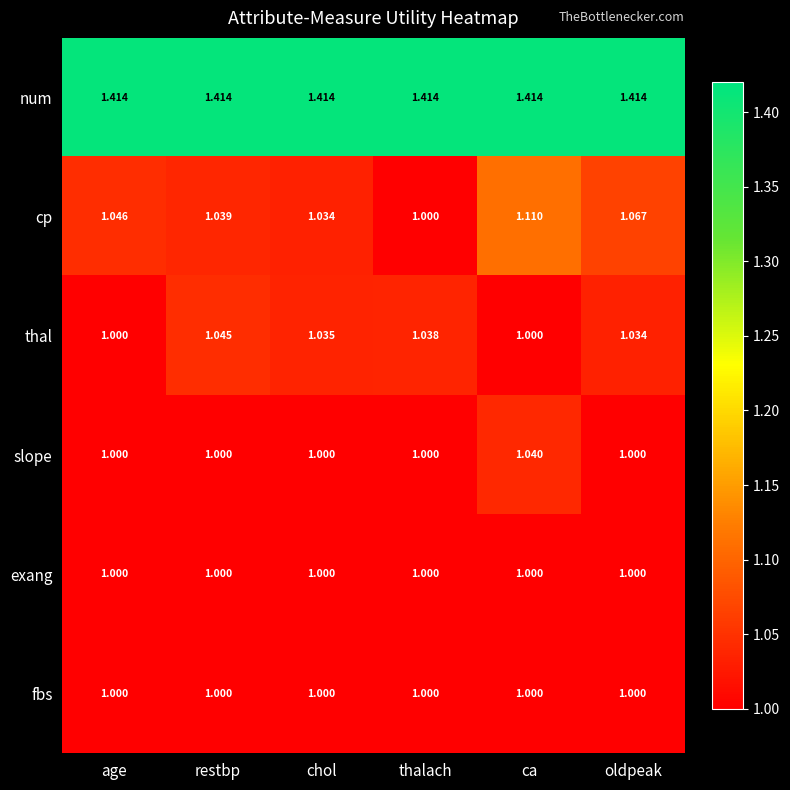

Between age and chol, which series saw the biggest shift?

thal